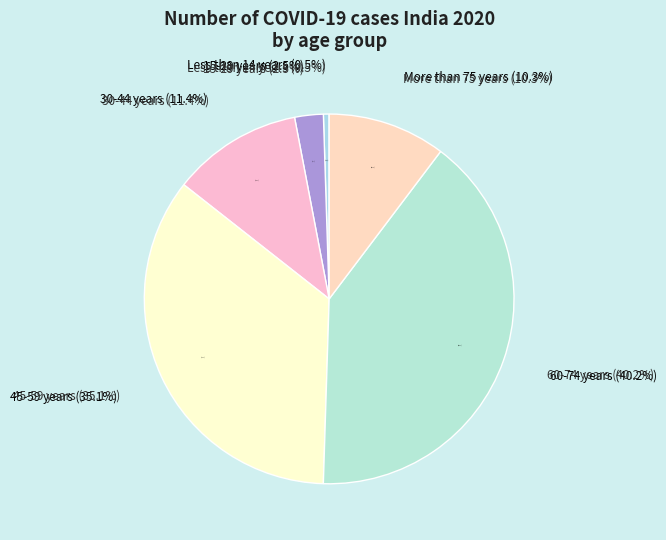

To the nearest percent, what percentage of the pie is 30-44 years?

11%